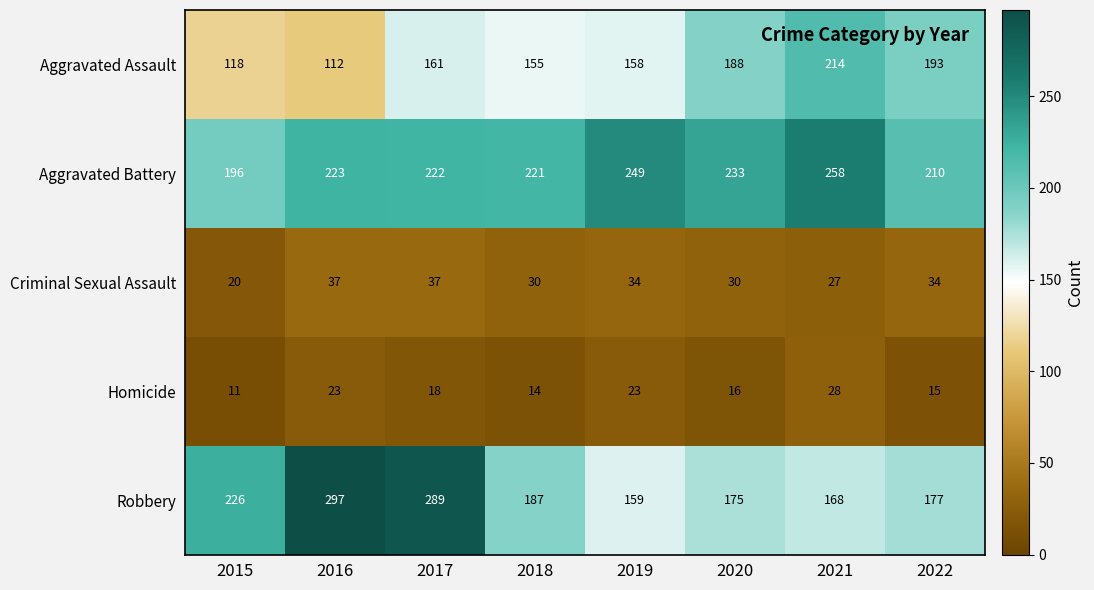

Where is Aggravated Battery nearest to the value 227?

2016